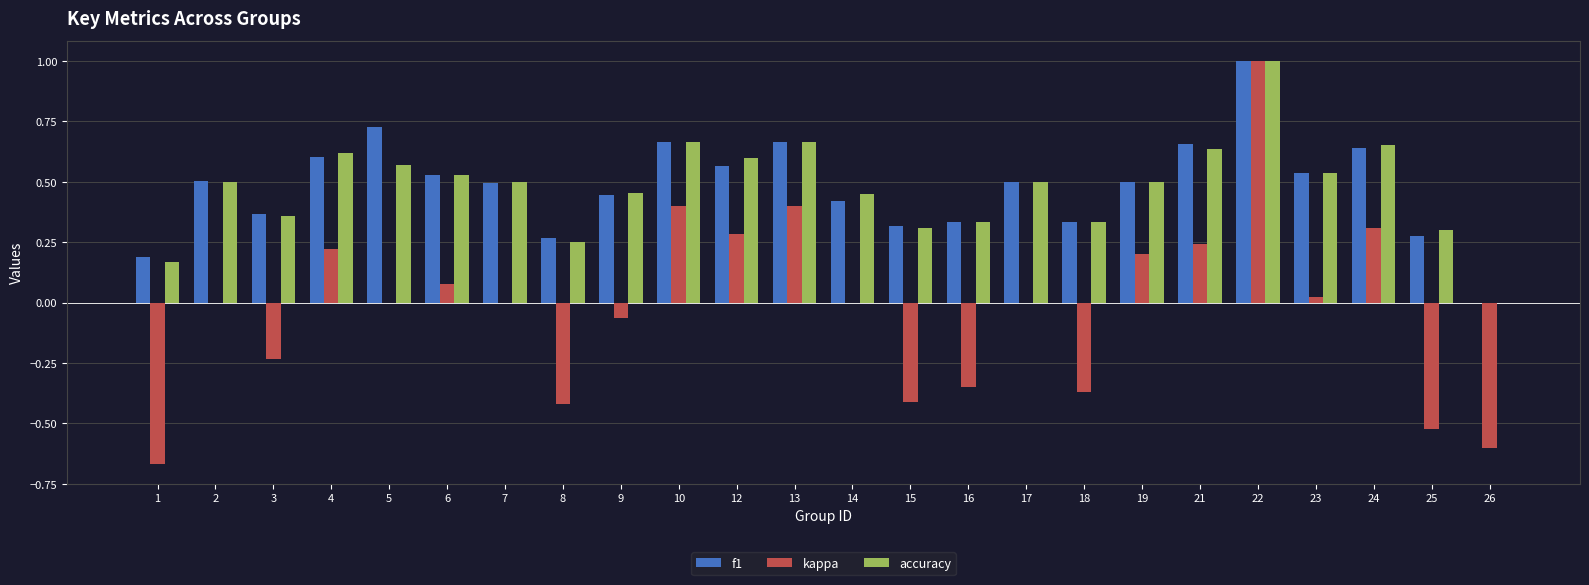

What is the sum of the kappa values at 18 and 15?

-0.8